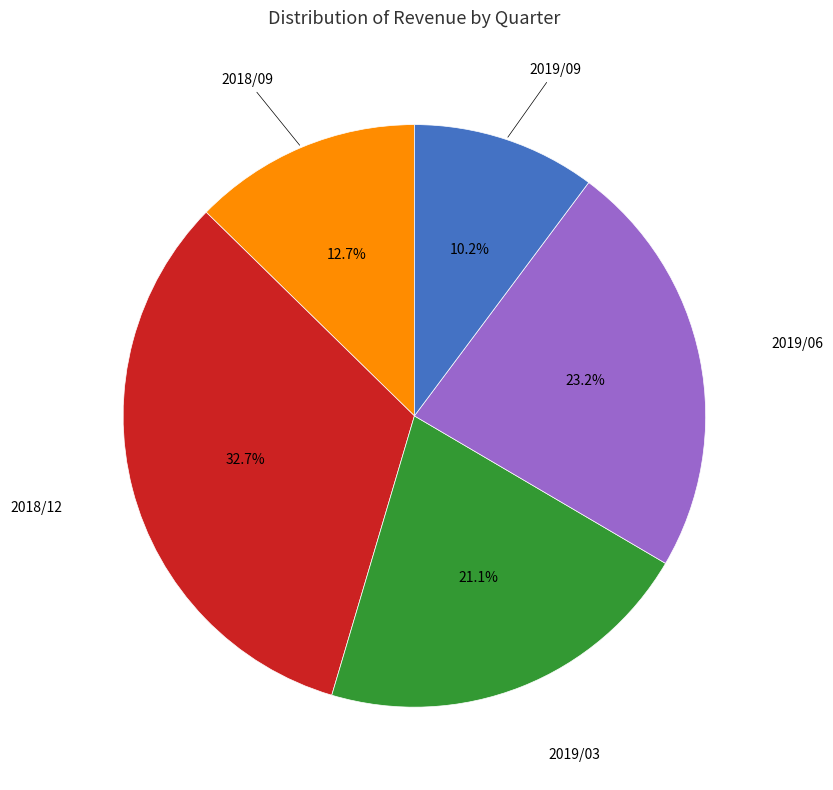

To the nearest percent, what is the average slice percentage?

20%